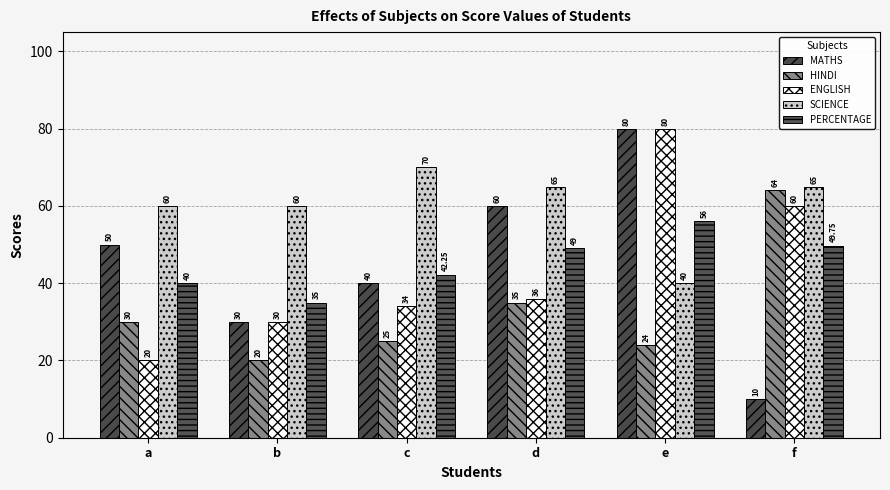

What is the difference between the maximum and minimum values in the ENGLISH series?

60.0